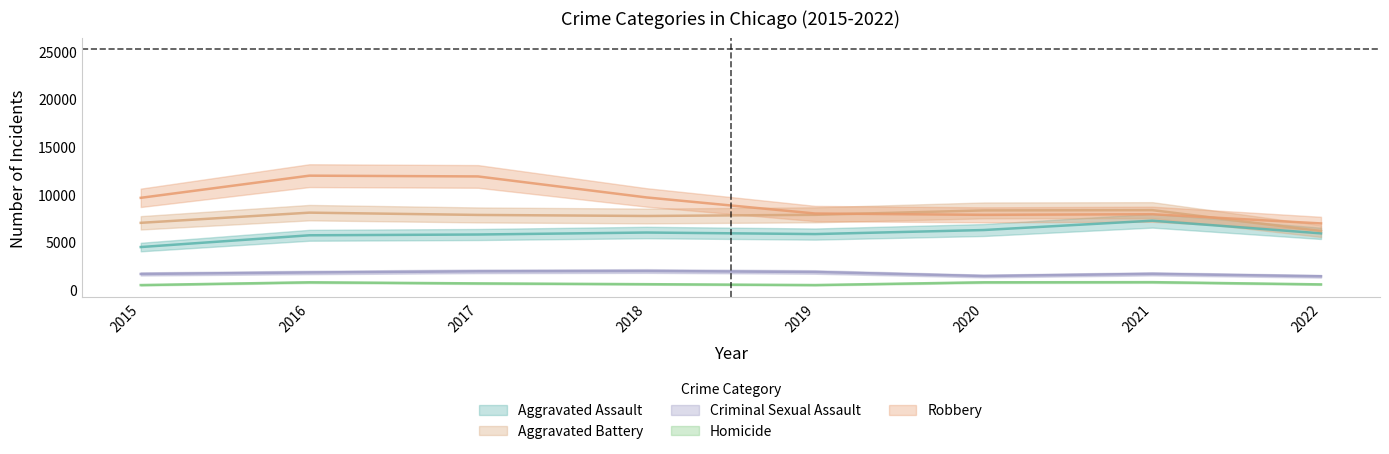

What are all the series names shown in the legend?

Aggravated Assault, Aggravated Battery, Criminal Sexual Assault, Homicide, Robbery